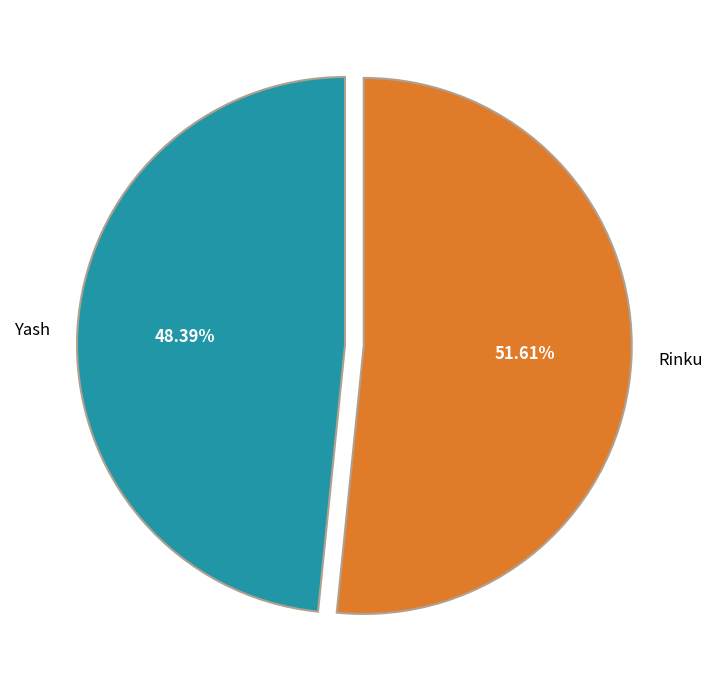

Combined, what portion of the pie is Rinku and Yash?

100.0%